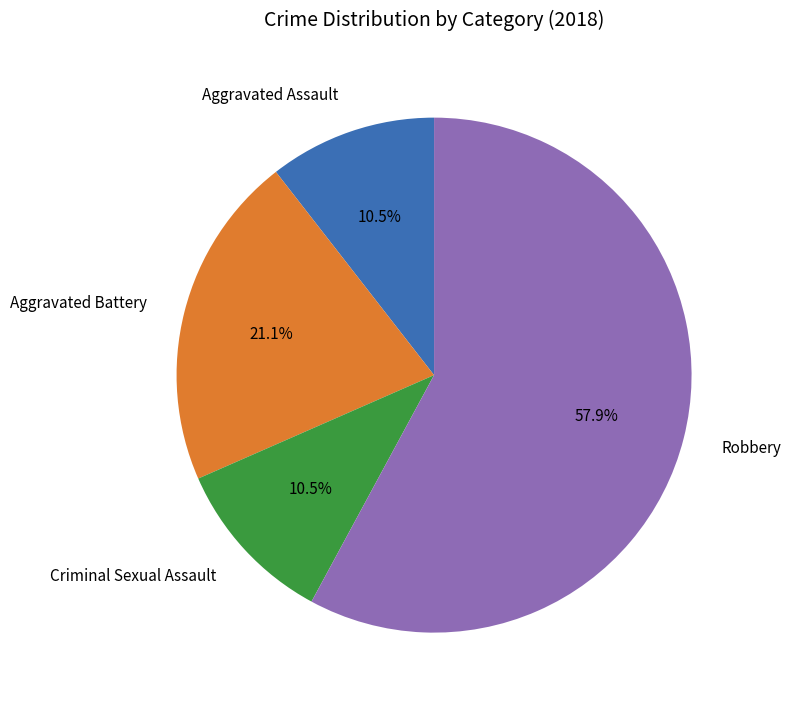

To the nearest percent, what is the difference between the largest and smallest slice percentages?

47%